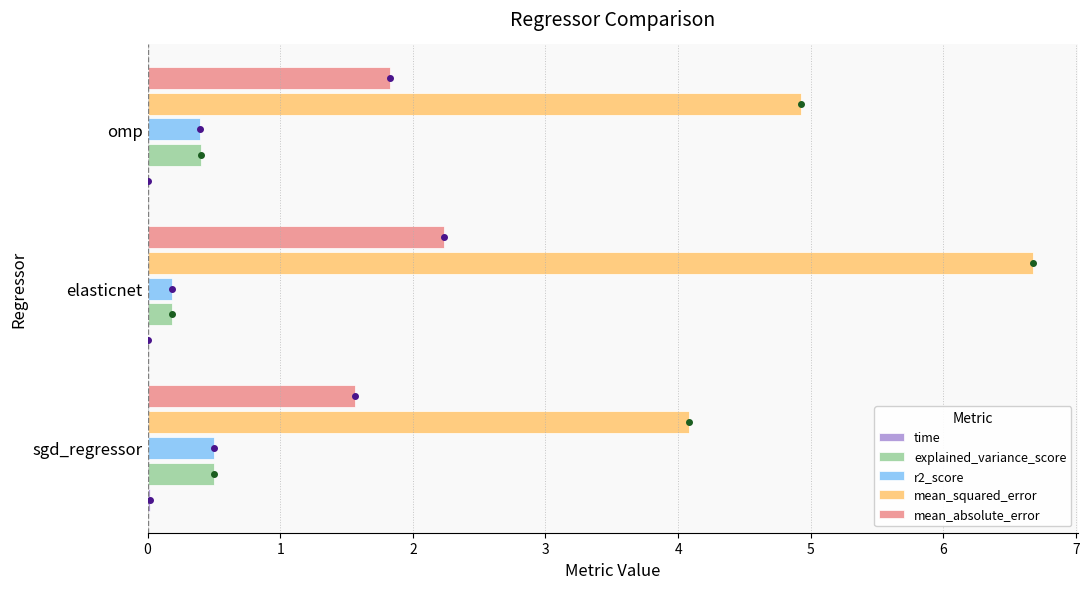

What is the sum of all explained_variance_score values?

1.1